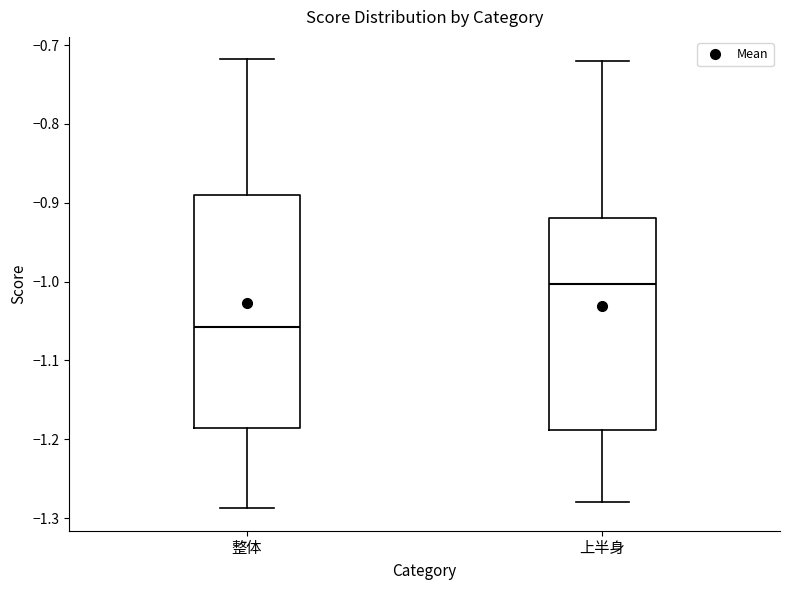

Which box has the lowest median line?

整体